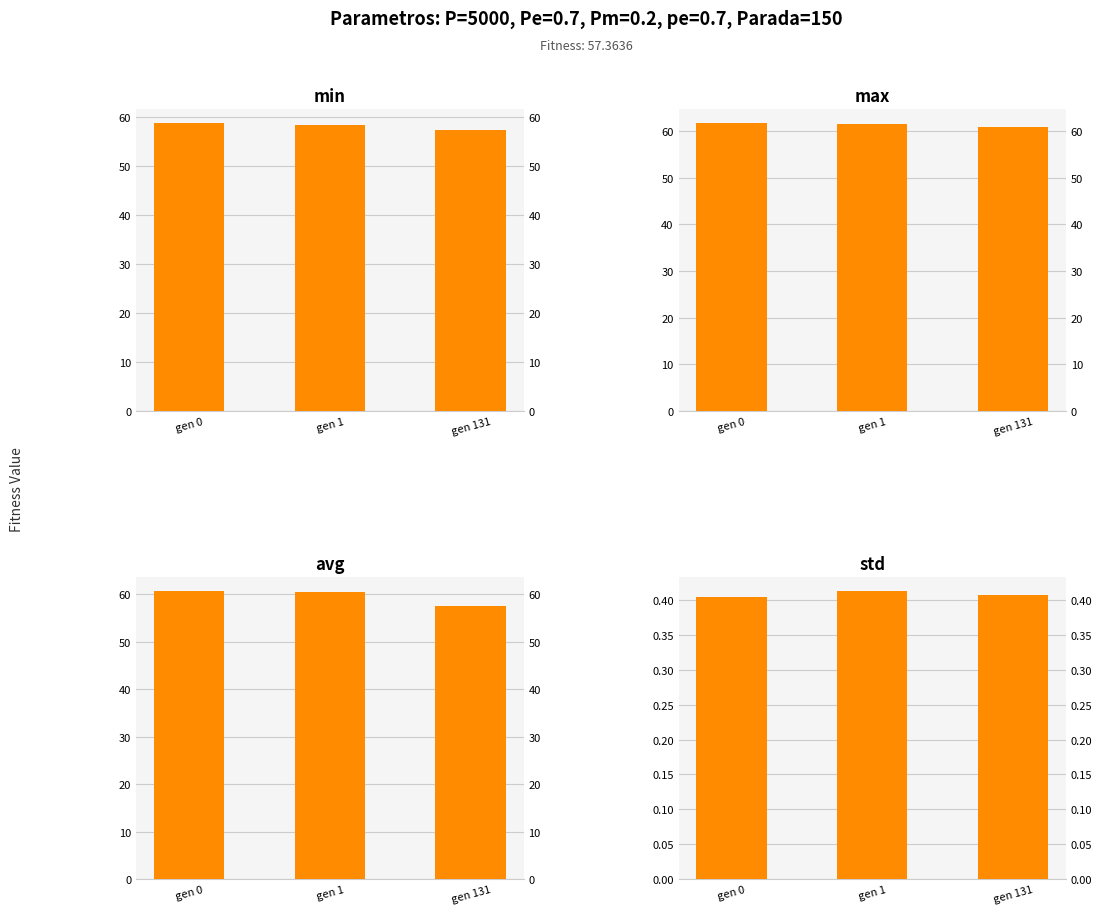

How many data points does each series have?

3